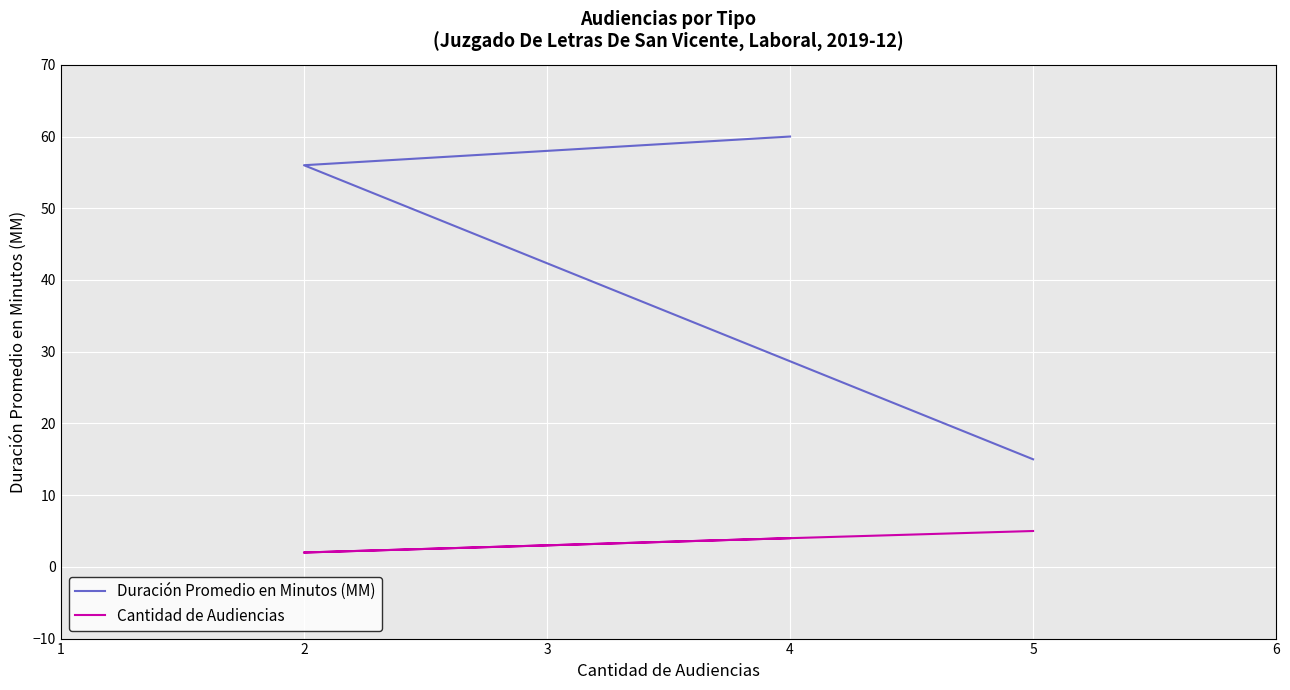

How many series are shown in this chart?

2